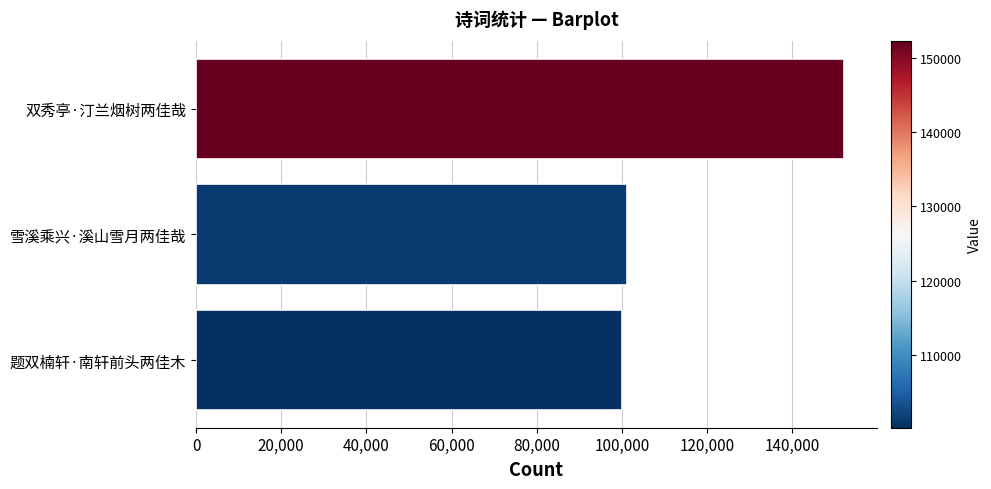

Is it true that the value at 双秀亭·汀兰烟树两佳哉 is 152291?

True